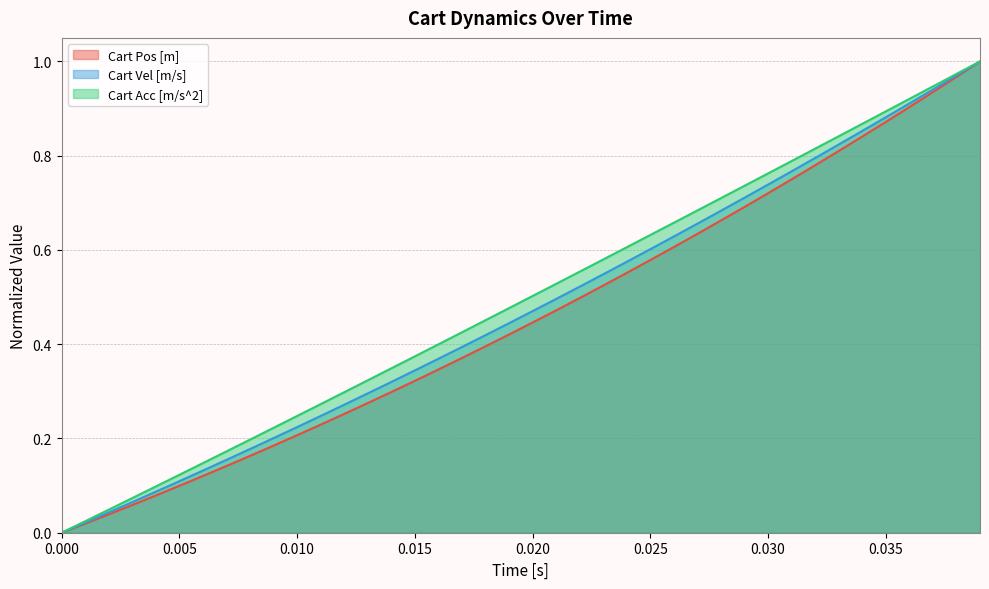

What is the sum of all Cart Vel [m/s] values?

18.9